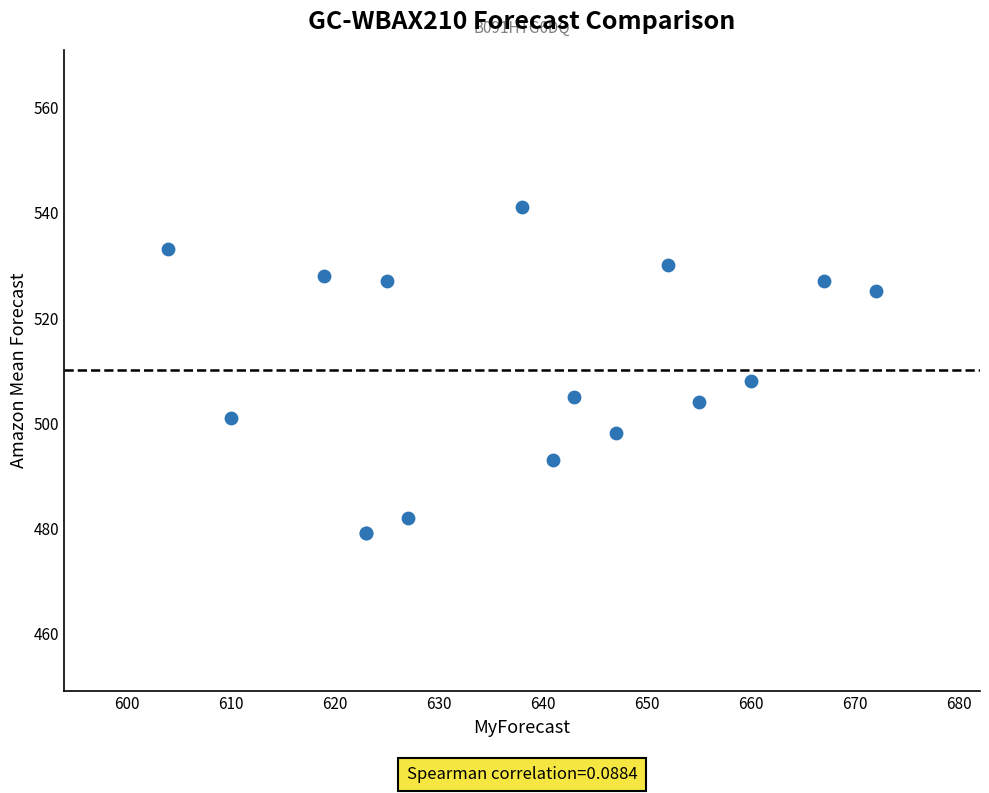

What Y value in the scatter plot is closest to 510?

508